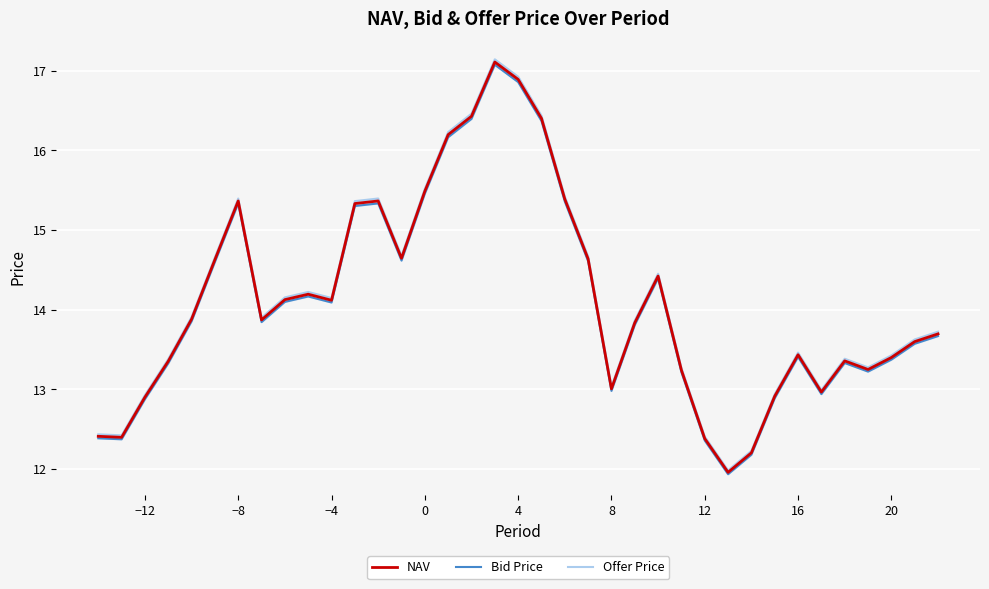

List the series in order of their overall mean, highest first.

Offer Price, NAV, Bid Price